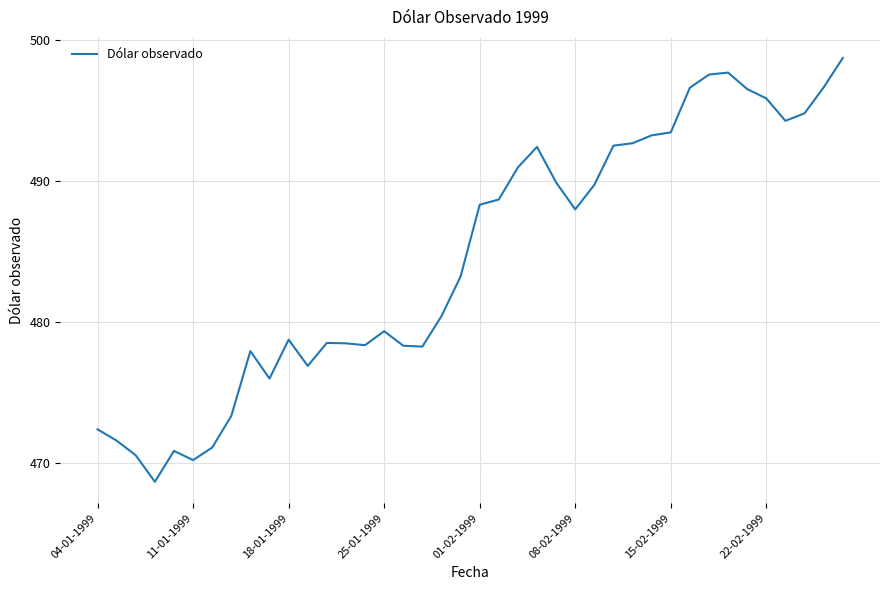

How many lines are shown in the chart?

1